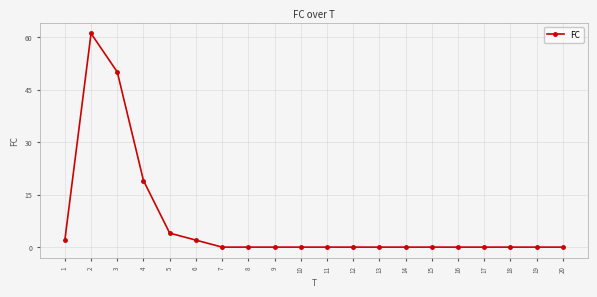

What is the difference between the maximum and second lowest values?

61